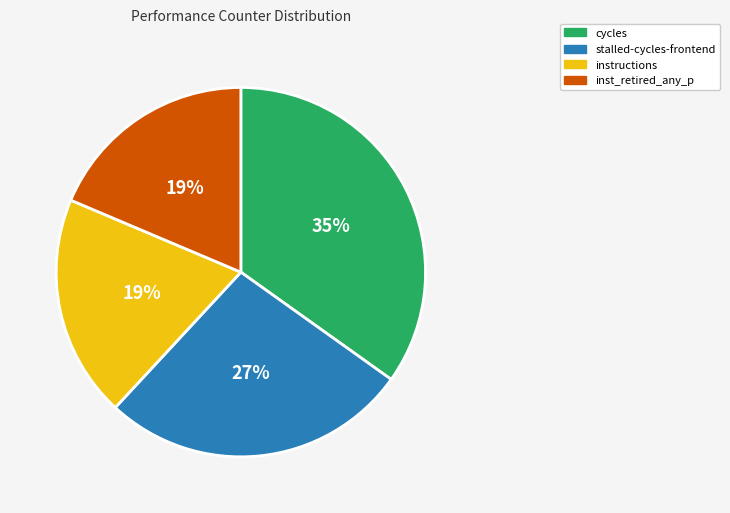

What is the ratio of the value at inst_retired_any_p to the value at instructions?

1.0